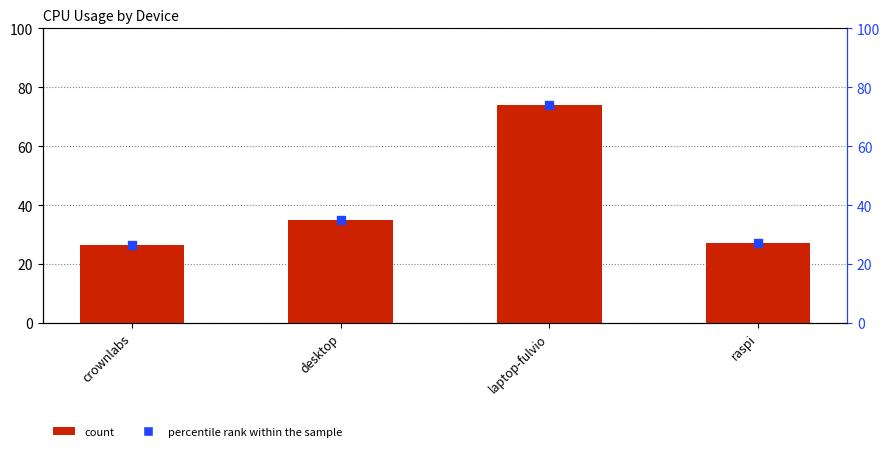

What is the change in value from desktop to raspi?

-7.8